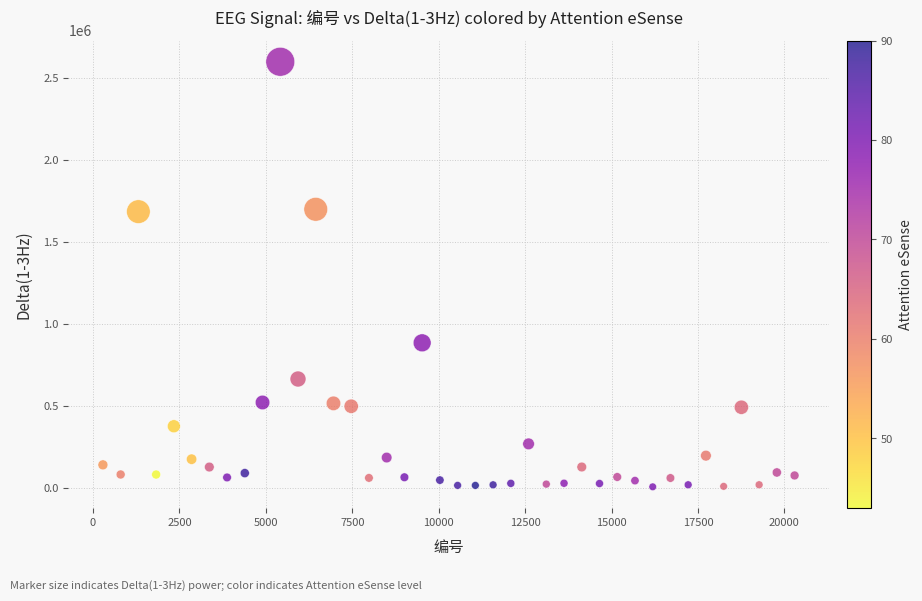

What is the range of Y values (max minus min)?

2591523